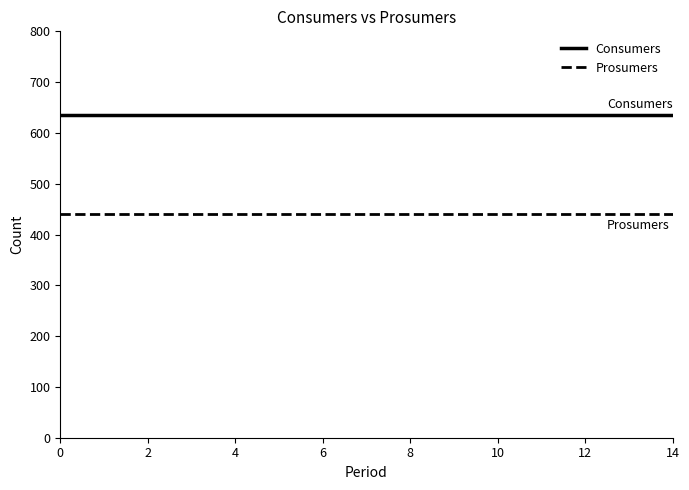

Rank the series by their maximum value, from highest to lowest.

Consumers, Prosumers